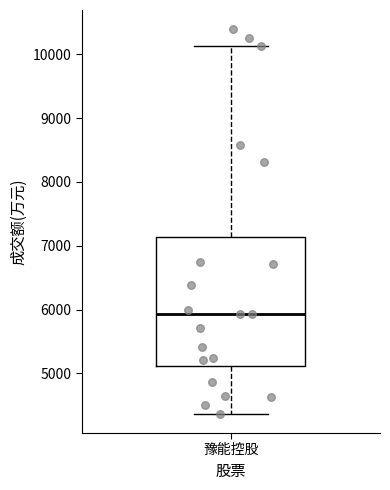

Read this box plot against the y-axis: the position of the median line, the range covered by the box, and the ends of both whiskers. The values are not printed on the chart, so give them approximately, as read against the axis.

median 5900, box 5100 to 7100, whiskers 4400 to 10100